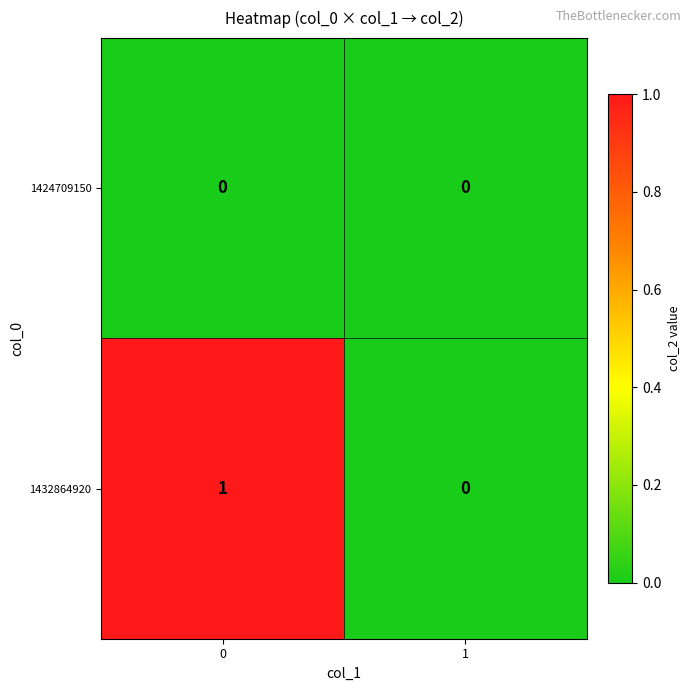

The 1432864920 series shows 0 at 0. True or false?

False